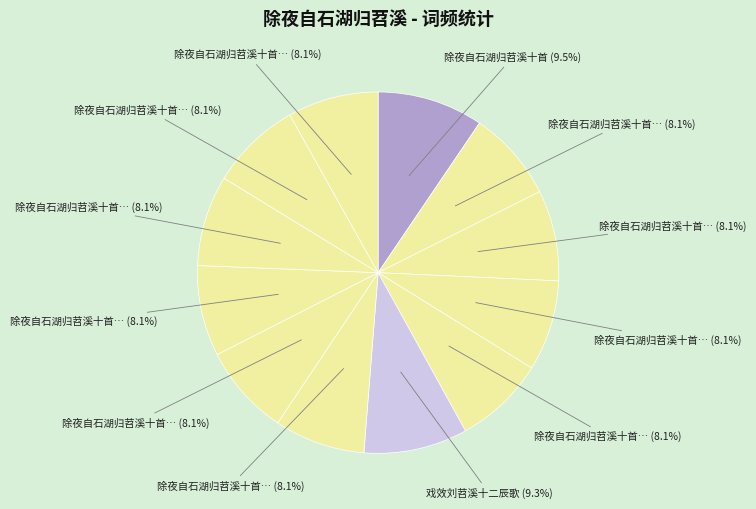

What is the largest slice in the pie chart?

除夜自石湖归苕溪十首